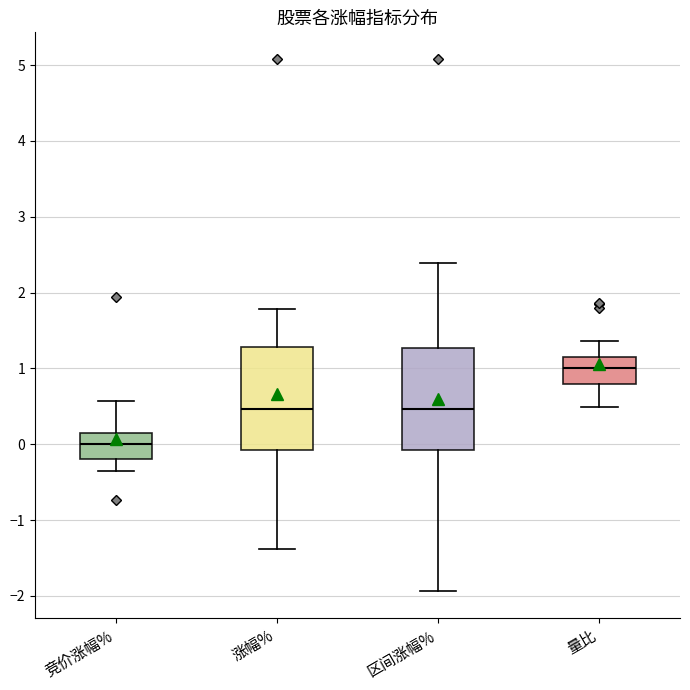

Where does the lower whisker of the box for 区间涨幅% end on the y-axis? The values are not printed on the chart, so give them approximately, as read against the axis.

-1.9